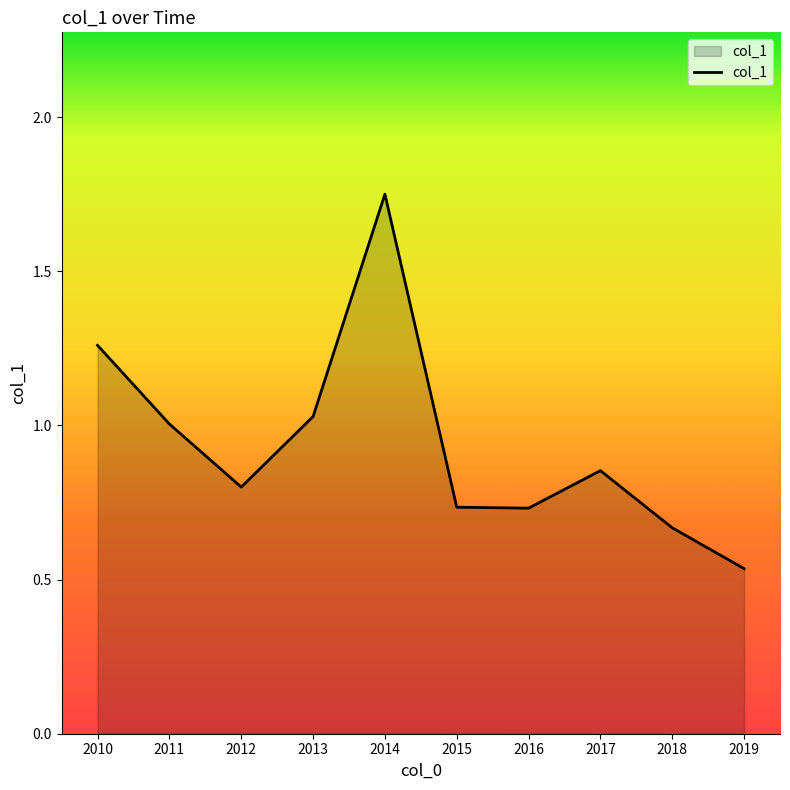

Which label corresponds to the smallest value in the chart?

2019